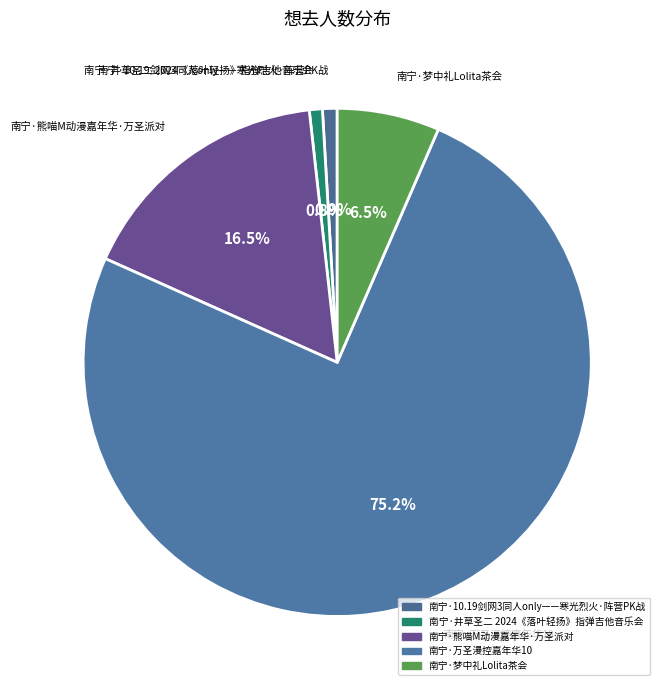

To the nearest percent, what is the average slice percentage?

20%